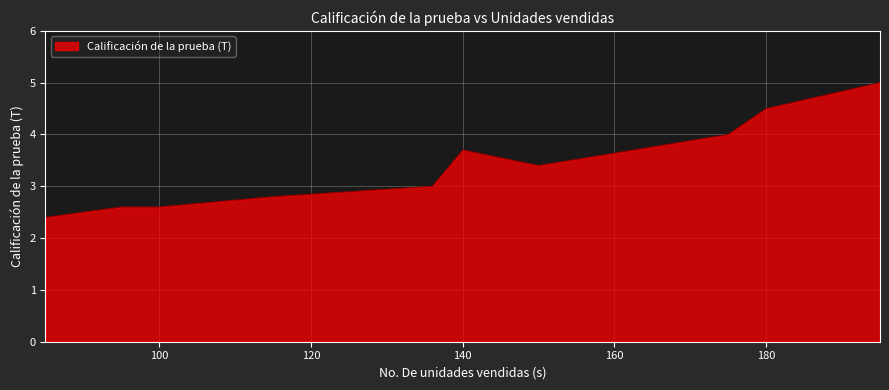

Does the chart have visible grid lines?

Yes